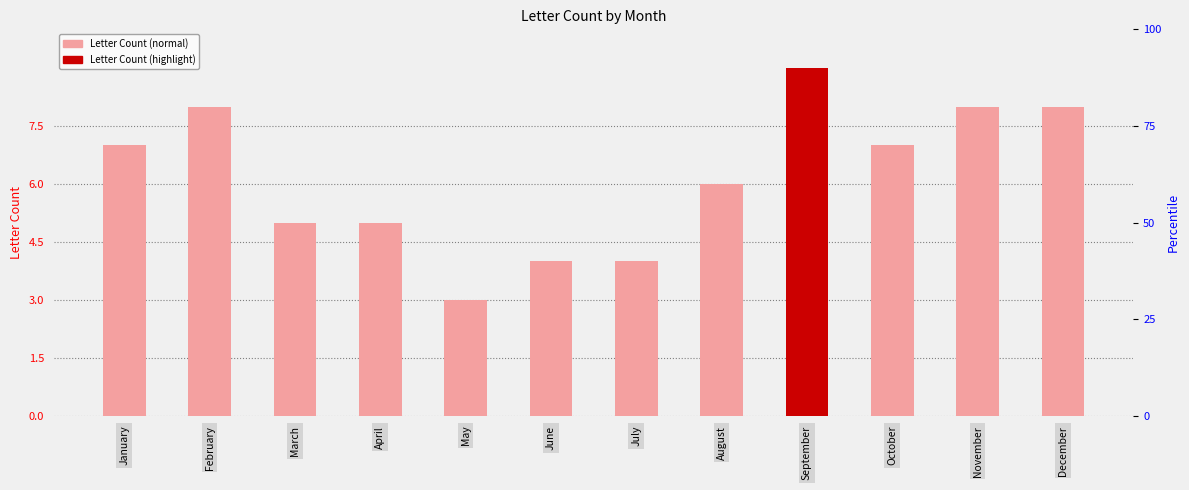

The value at March is 5. True or false?

True